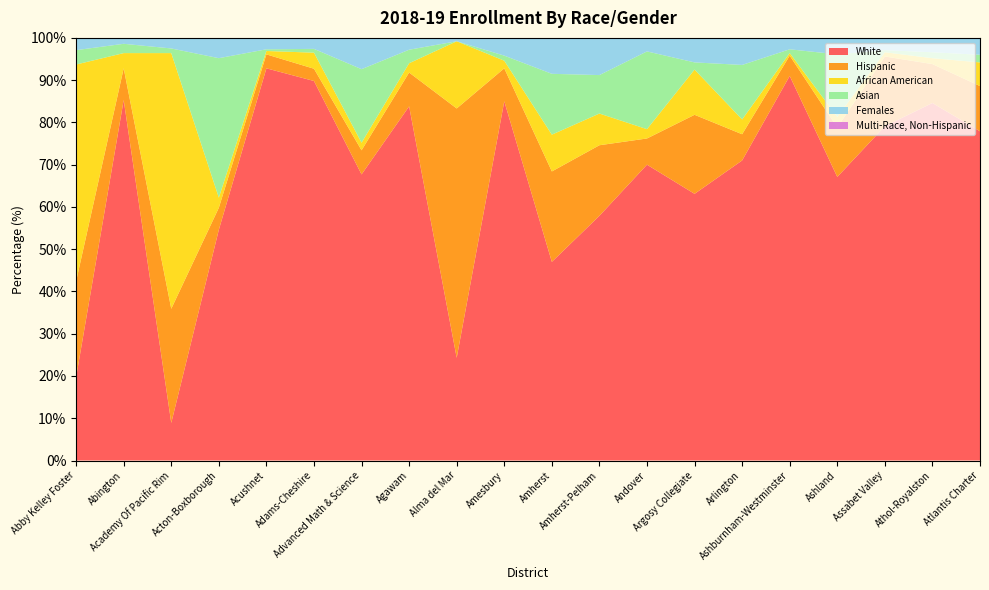

Reading right to left, transcribe all the data shown in this chart.

White: Atlantis Charter=77.9	Athol-Royalston=84.6	Assabet Valley=79.1	Ashland=67.1	Ashburnham-Westminster=91.0	Arlington=71.0	Argosy Collegiate=63.1	Andover=70.0	Amherst-Pelham=57.9	Amherst=47.0	Amesbury=85.0	Alma del Mar=24.3	Agawam=83.8	Advanced Math & Science=67.7	Adams-Cheshire=89.8	Acushnet=92.8	Acton-Boxborough=54.6	Academy Of Pacific Rim=8.9	Abington=85.3	Abby Kelley Foster=19.7
Hispanic: Atlantis Charter=10.7	Athol-Royalston=9.2	Assabet Valley=16.5	Ashland=11.7	Ashburnham-Westminster=4.8	Arlington=6.2	Argosy Collegiate=18.7	Andover=6.2	Amherst-Pelham=16.7	Amherst=21.4	Amesbury=7.8	Alma del Mar=59.0	Agawam=8.0	Advanced Math & Science=5.7	Adams-Cheshire=2.9	Acushnet=3.3	Acton-Boxborough=5.2	Academy Of Pacific Rim=27.0	Abington=7.5	Abby Kelley Foster=22.7
African American: Atlantis Charter=5.6	Athol-Royalston=1.4	Assabet Valley=1.0	Ashland=2.5	Ashburnham-Westminster=0.6	Arlington=3.5	Argosy Collegiate=10.7	Andover=2.2	Amherst-Pelham=7.5	Amherst=8.7	Amesbury=1.8	Alma del Mar=15.9	Agawam=2.2	Advanced Math & Science=1.8	Adams-Cheshire=3.8	Acushnet=0.8	Acton-Boxborough=2.4	Academy Of Pacific Rim=60.5	Abington=3.6	Abby Kelley Foster=51.3
Asian: Atlantis Charter=1.8	Athol-Royalston=1.4	Assabet Valley=0.5	Ashland=14.8	Ashburnham-Westminster=0.9	Arlington=12.9	Argosy Collegiate=1.7	Andover=18.4	Amherst-Pelham=9.1	Amherst=14.4	Amesbury=1.2	Alma del Mar=0.0	Agawam=3.2	Advanced Math & Science=17.4	Adams-Cheshire=0.9	Acushnet=0.4	Acton-Boxborough=33.0	Academy Of Pacific Rim=1.1	Abington=2.2	Abby Kelley Foster=3.4
Females: Atlantis Charter=52.2	Athol-Royalston=47.2	Assabet Valley=40.0	Ashland=50.6	Ashburnham-Westminster=49.6	Arlington=49.1	Argosy Collegiate=46.8	Andover=50.1	Amherst-Pelham=49.2	Amherst=47.3	Amesbury=47.3	Alma del Mar=55.6	Agawam=48.6	Advanced Math & Science=48.0	Adams-Cheshire=48.5	Acushnet=48.7	Acton-Boxborough=48.1	Academy Of Pacific Rim=49.2	Abington=49.3	Abby Kelley Foster=52.5
Multi-Race, Non-Hispanic: Atlantis Charter=3.8	Athol-Royalston=3.4	Assabet Valley=2.6	Ashland=3.2	Ashburnham-Westminster=2.6	Arlington=6.2	Argosy Collegiate=5.6	Andover=3.0	Amherst-Pelham=8.6	Amherst=8.2	Amesbury=3.9	Alma del Mar=0.2	Agawam=2.7	Advanced Math & Science=7.1	Adams-Cheshire=2.3	Acushnet=2.6	Acton-Boxborough=4.6	Academy Of Pacific Rim=2.3	Abington=0.9	Abby Kelley Foster=2.5